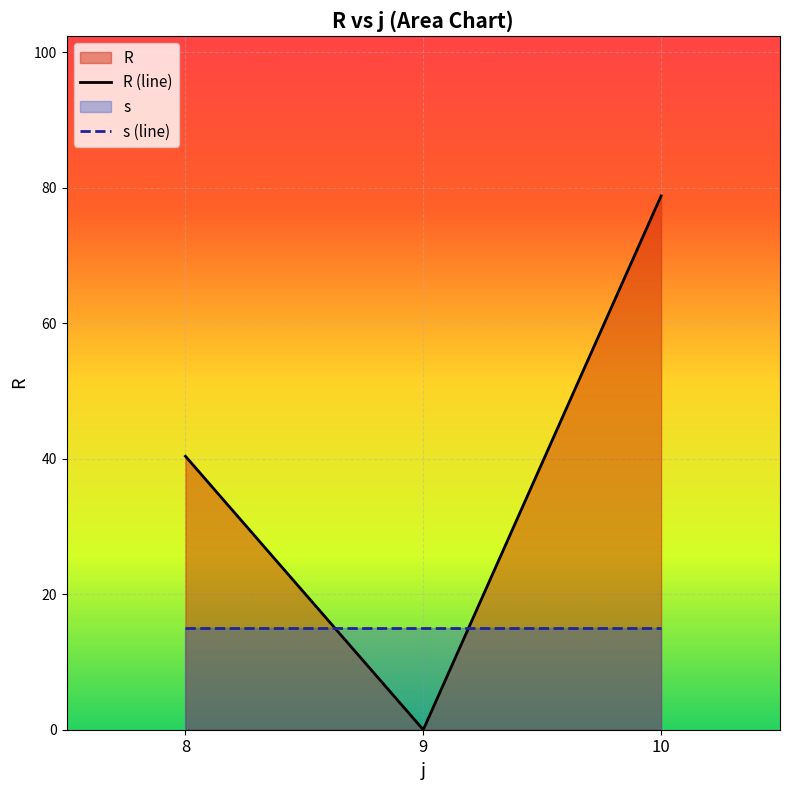

Which series has the largest range (max minus min)?

R (line)